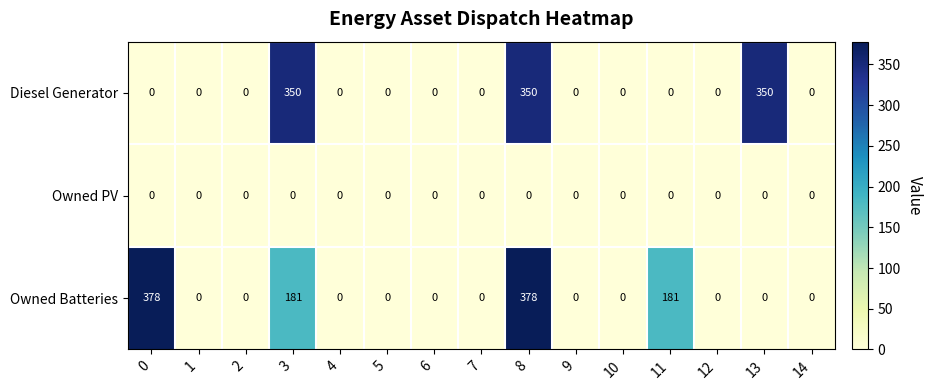

What is the difference between the maximum and minimum values in the Diesel Generator series?

350